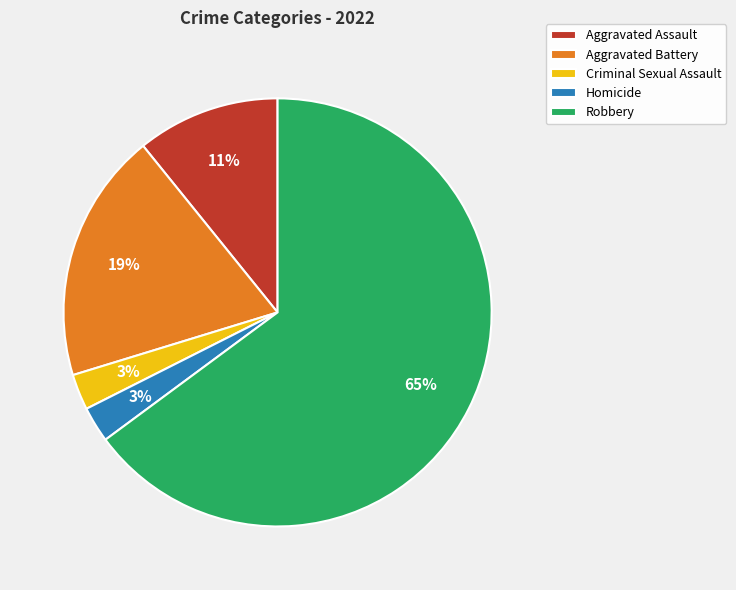

Which category has the biggest portion of the pie?

Robbery